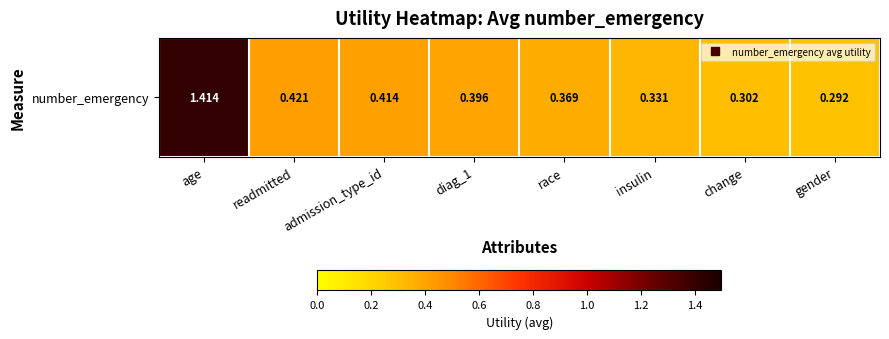

Reading left to right, extract all data points from this chart.

1.4	0.4	0.4	0.4	0.4	0.3	0.3	0.3